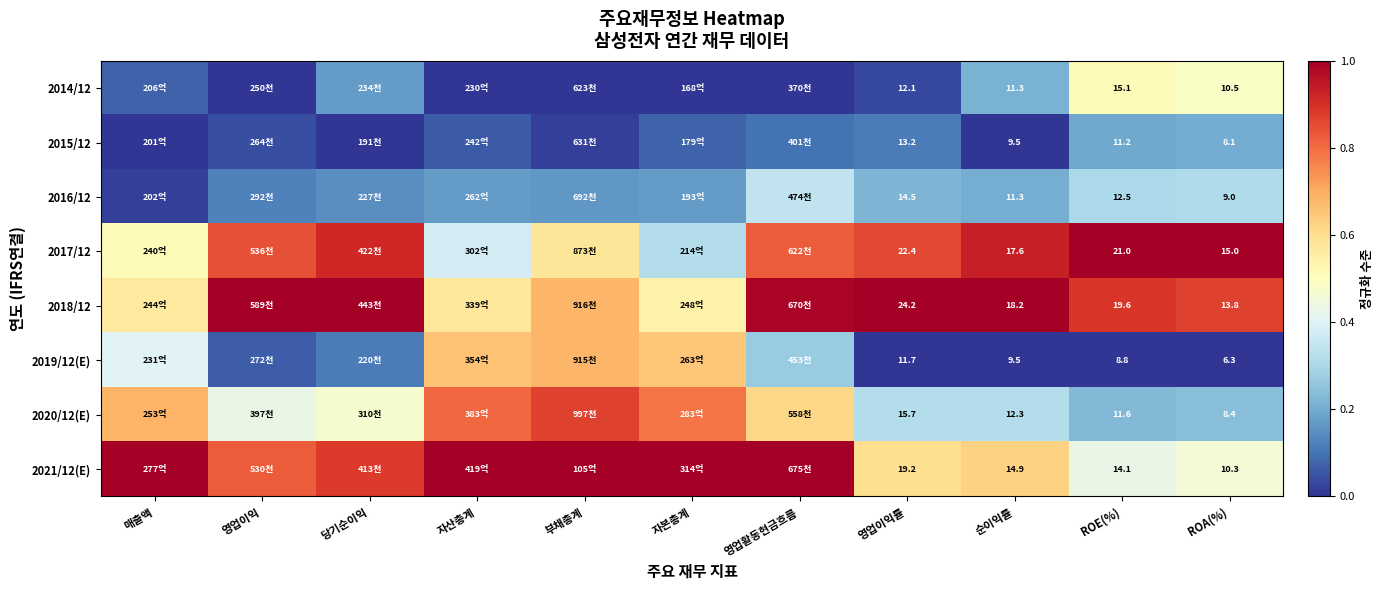

Where is 2019/12(E) nearest to the value 0?

영업이익률